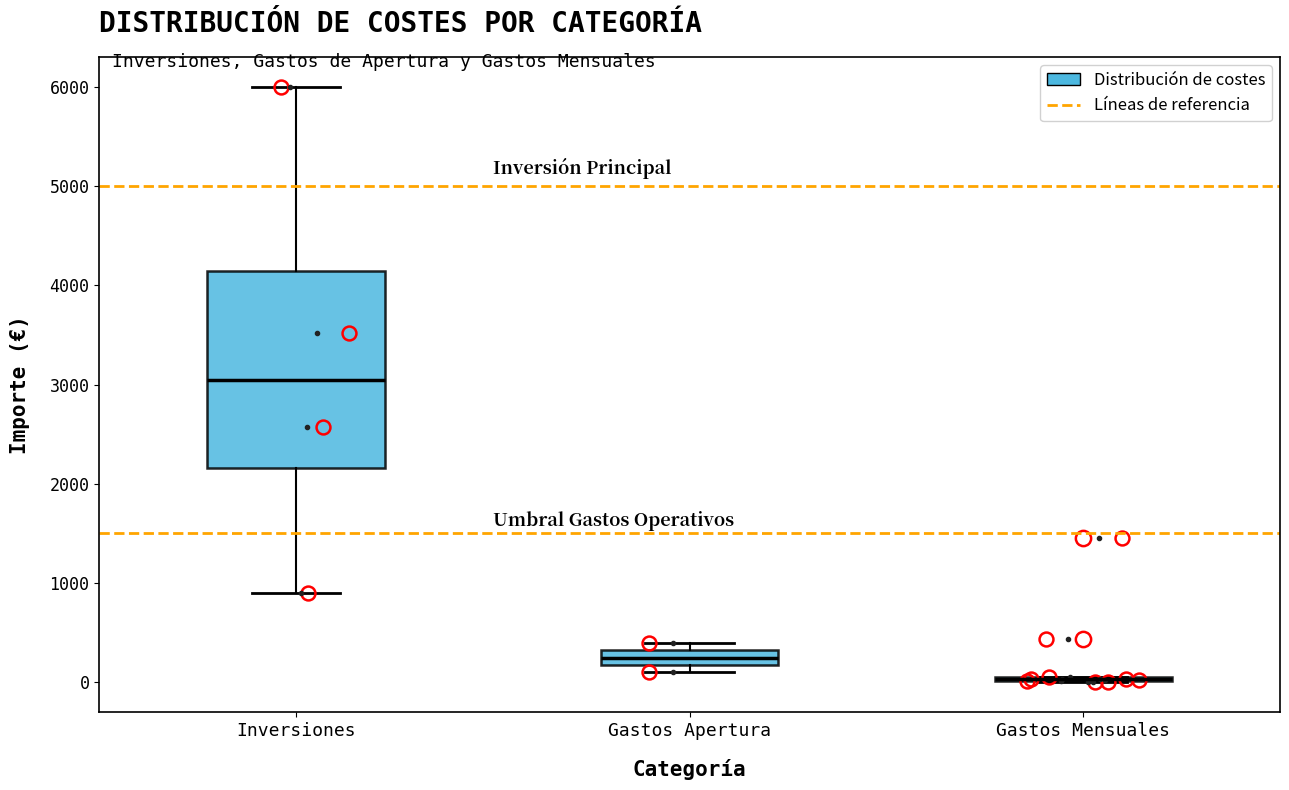

Reading left to right, transcribe this box plot: for each box, give where its median line is, the range the box spans, and where its two whiskers end, as read against the y-axis. The values are not printed on the chart, so give them approximately, as read against the axis.

Inversiones: median 3000, box 2200 to 4100, whiskers 900 to 6000
Gastos Apertura: median 300 (inside the box), box 200 to 300, whiskers 100 to 400
Gastos Mensuales: box collapsed to a line at 0, whiskers 0 to 100